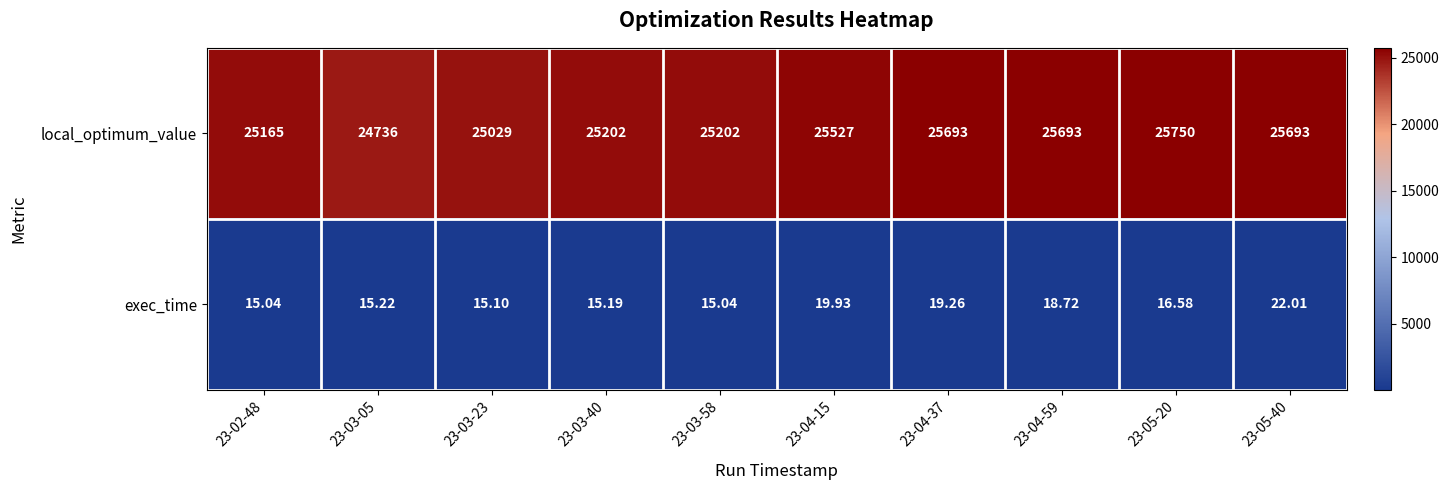

At how many categories does at least one series exceed 17766?

10